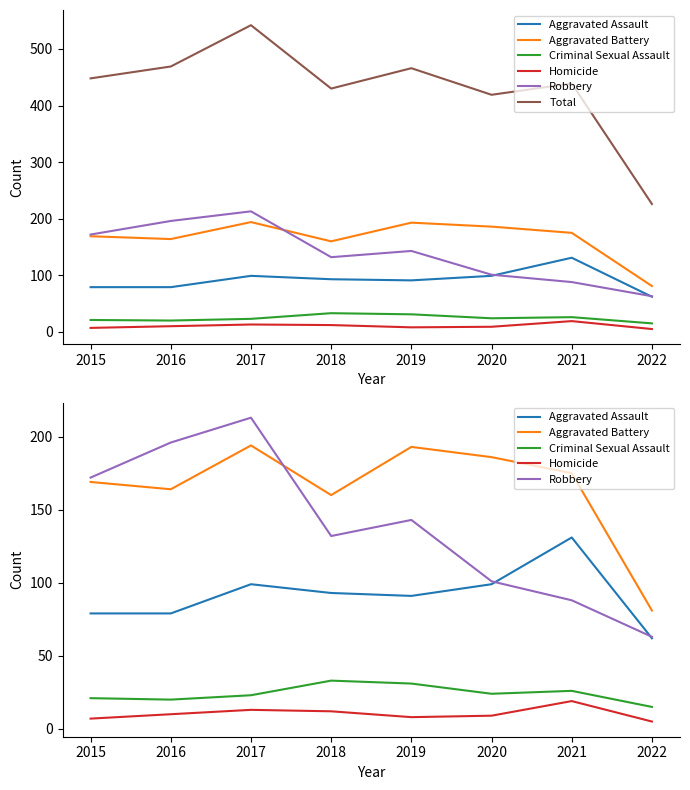

Which category has the lowest value across all series?

2022